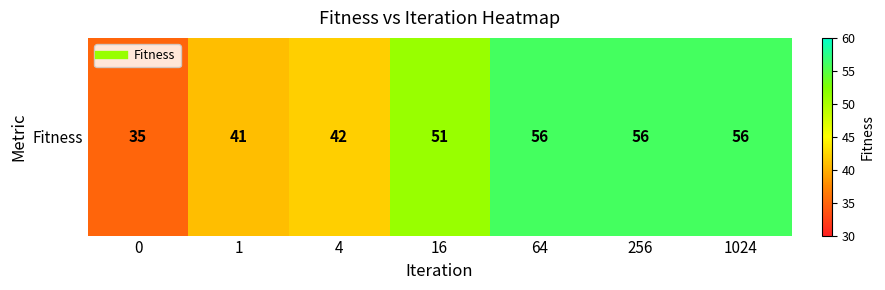

Count the number of data series in this chart.

1